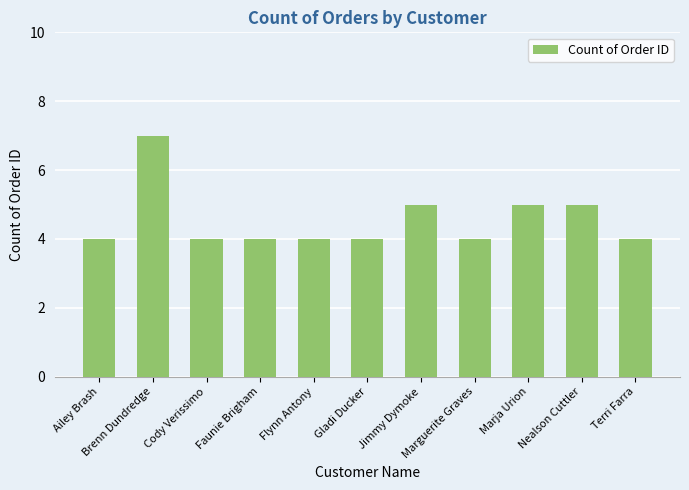

Reading left to right, what are all the values shown in this chart?

Ailey Brash=4	Brenn Dundredge=7	Cody Verissimo=4	Faunie Brigham=4	Flynn Antony=4	Gladi Ducker=4	Jimmy Dymoke=5	Marguerite Graves=4	Marja Urion=5	Nealson Cuttler=5	Terri Farra=4